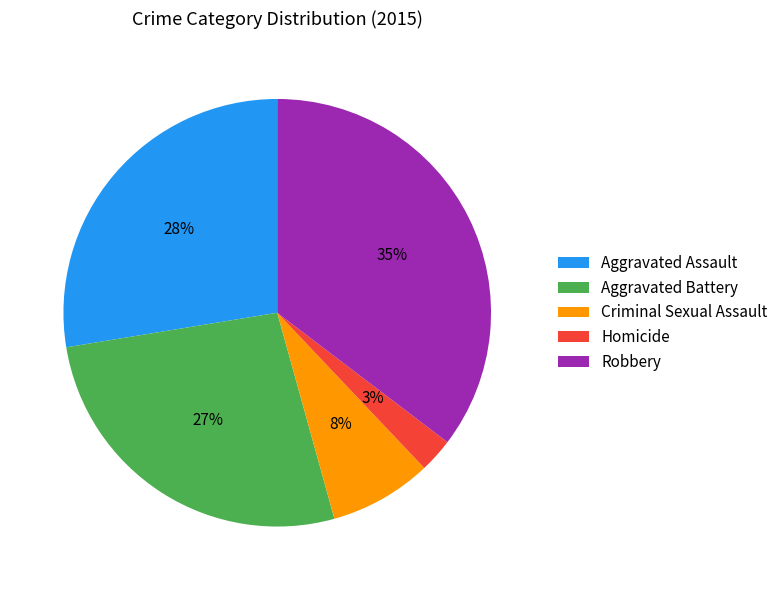

Rank the categories by value from lowest to highest.

Homicide, Criminal Sexual Assault, Aggravated Battery, Aggravated Assault, Robbery